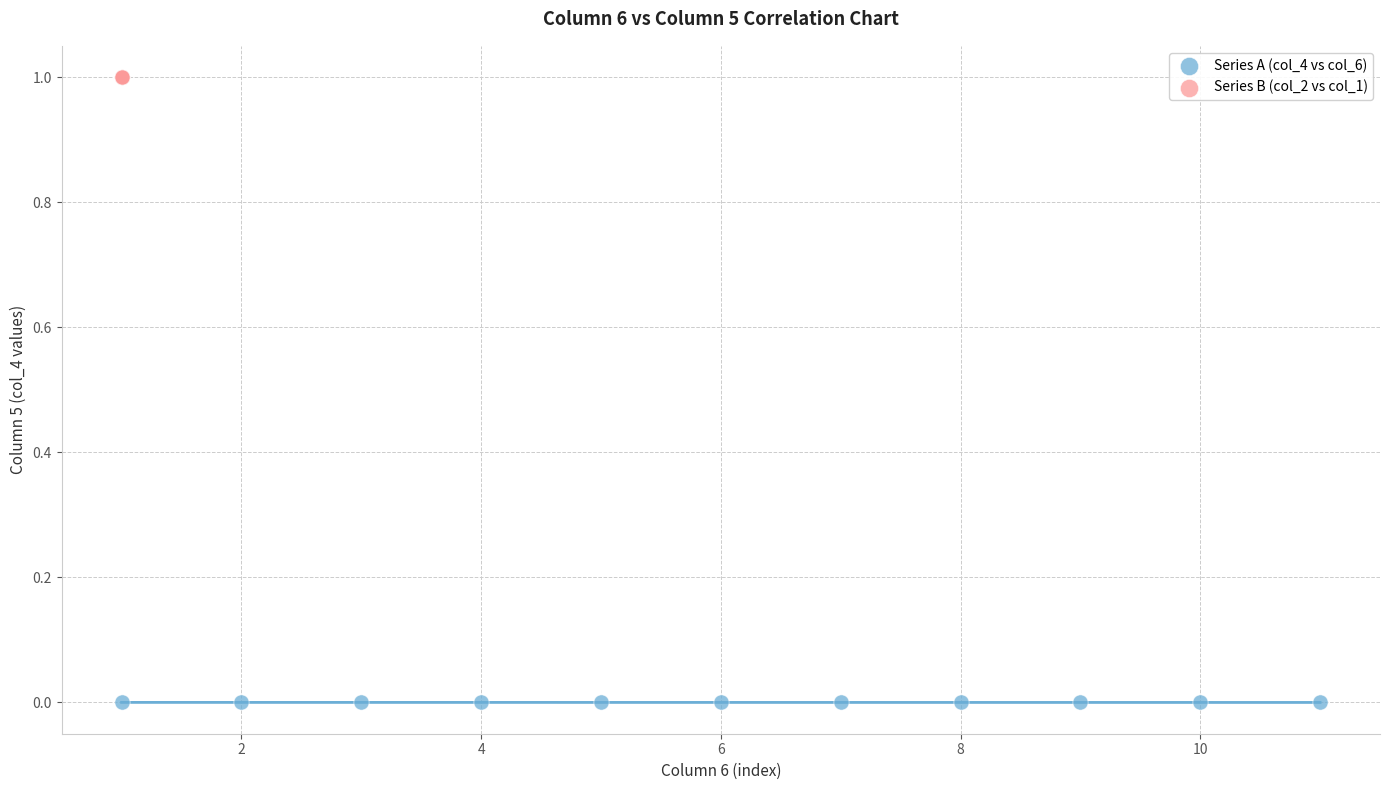

Which series has the widest spread of Y values?

Series A (col_4 vs col_6)